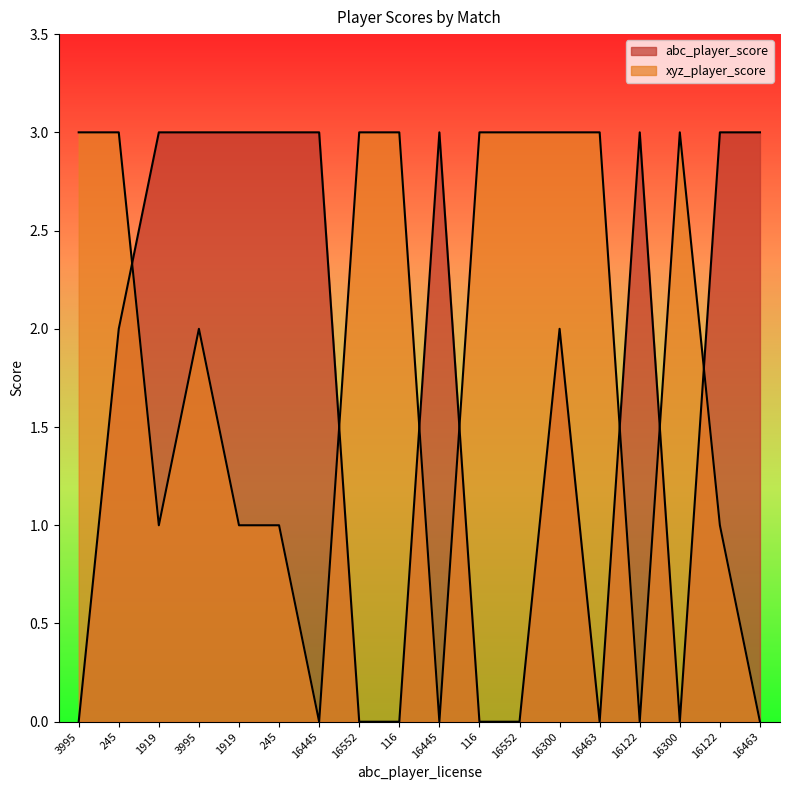

True or false: xyz_player_score and abc_player_score intersect in this chart.

True